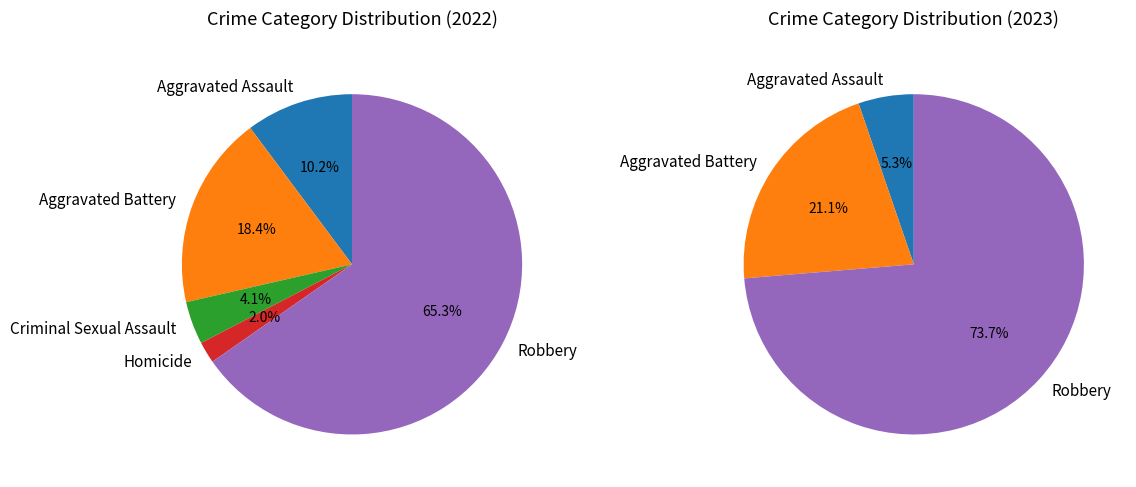

True or false: Homicide accounts for 2% of the total.

True